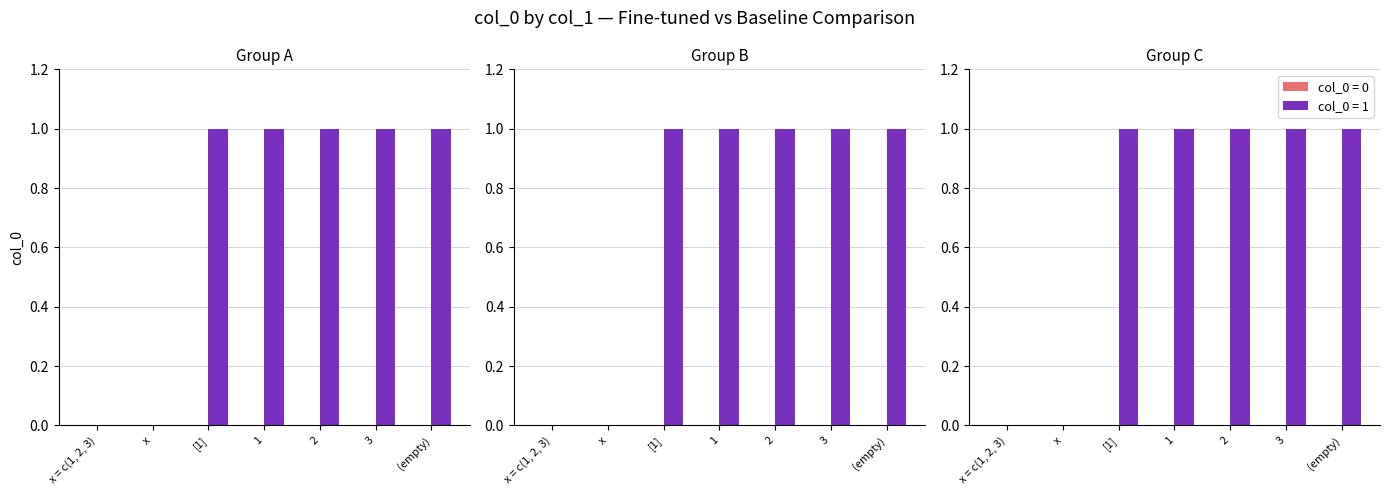

What is the value of the 6th bar from the left?

1